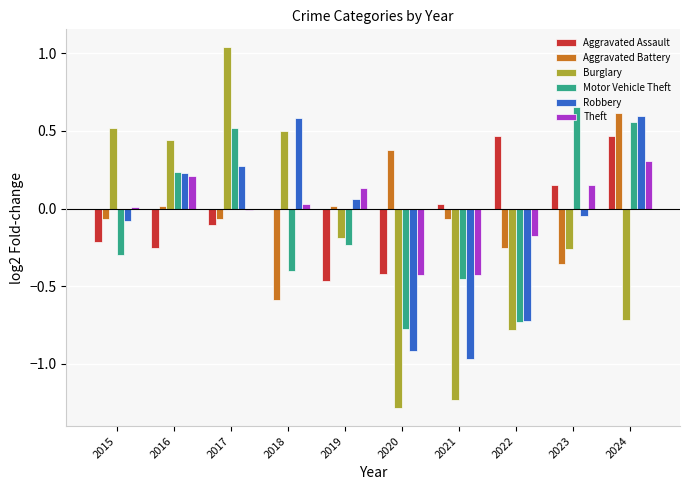

Which series has the largest range (max minus min)?

Burglary